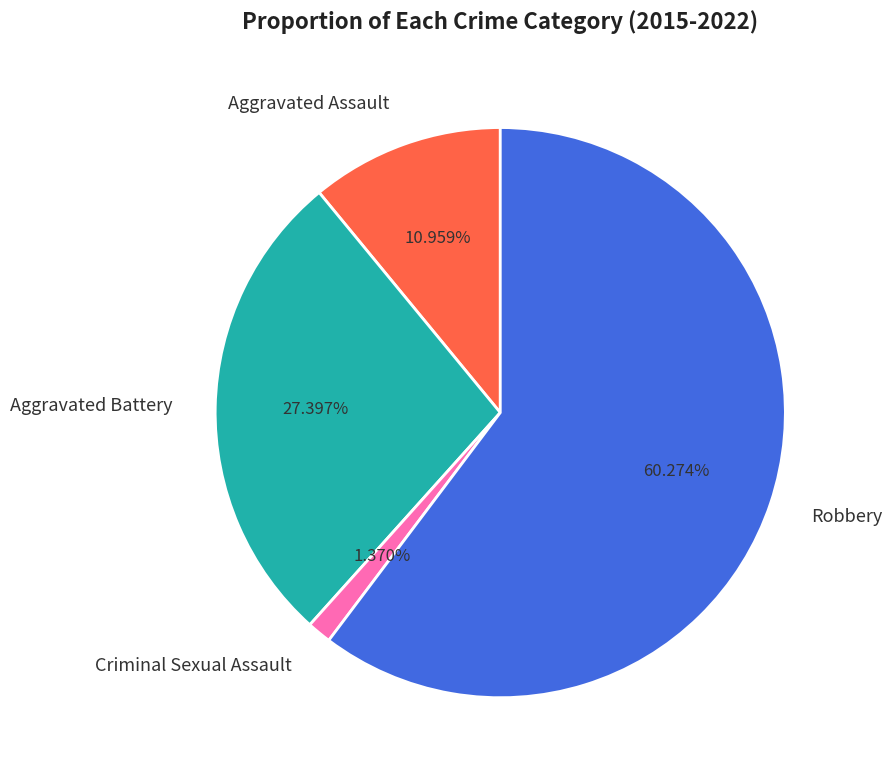

Which category has the smallest portion of the pie?

Criminal Sexual Assault